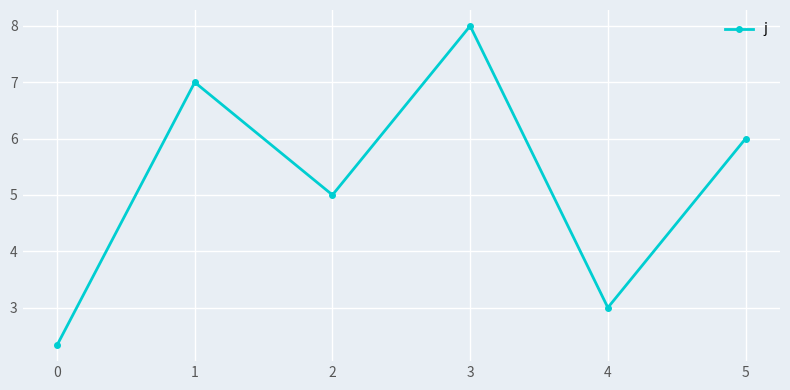

Count the values in the range 3 to 7.

4